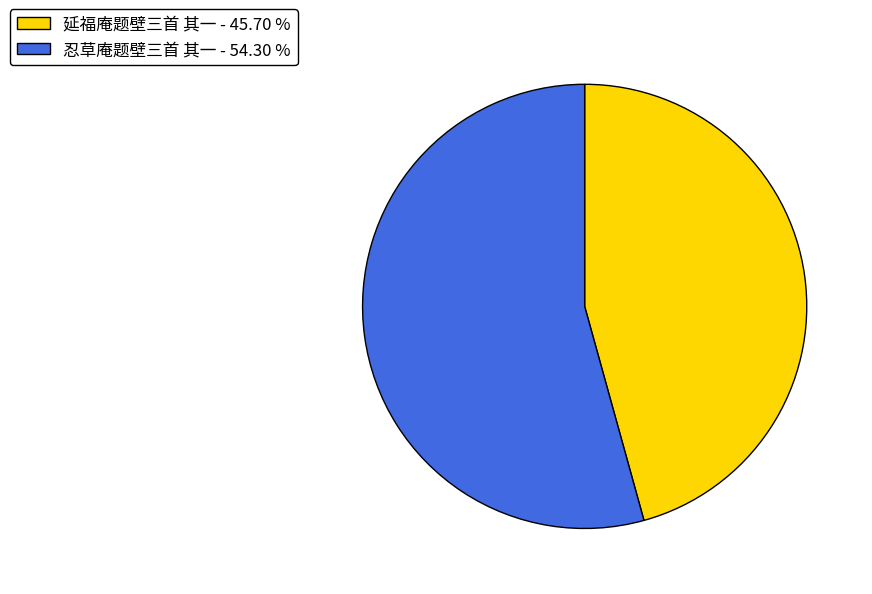

True or false: 延福庵题壁三首 其一 accounts for 55% of the total.

False